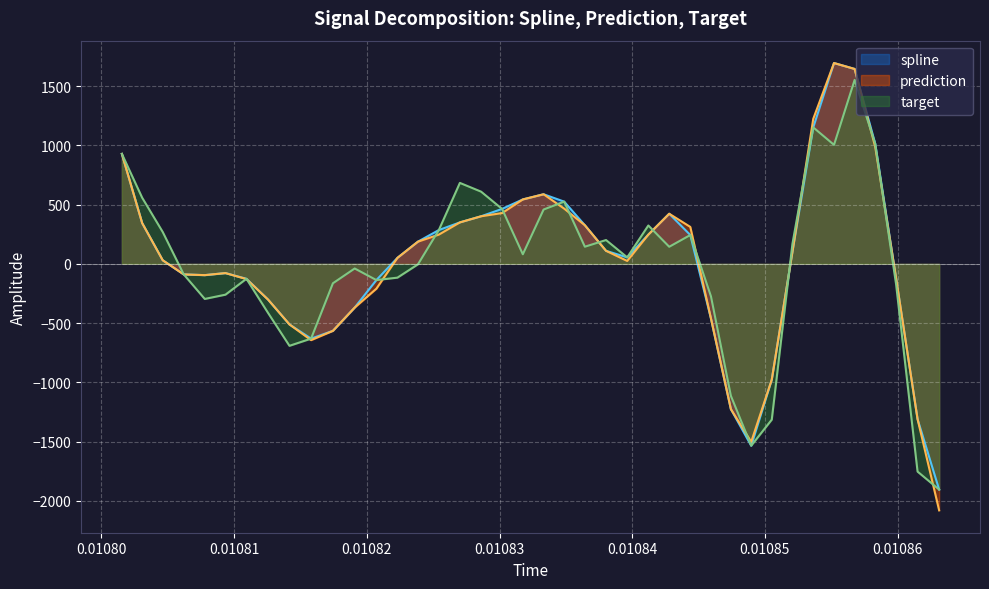

What is the smallest value displayed?

-2081.0